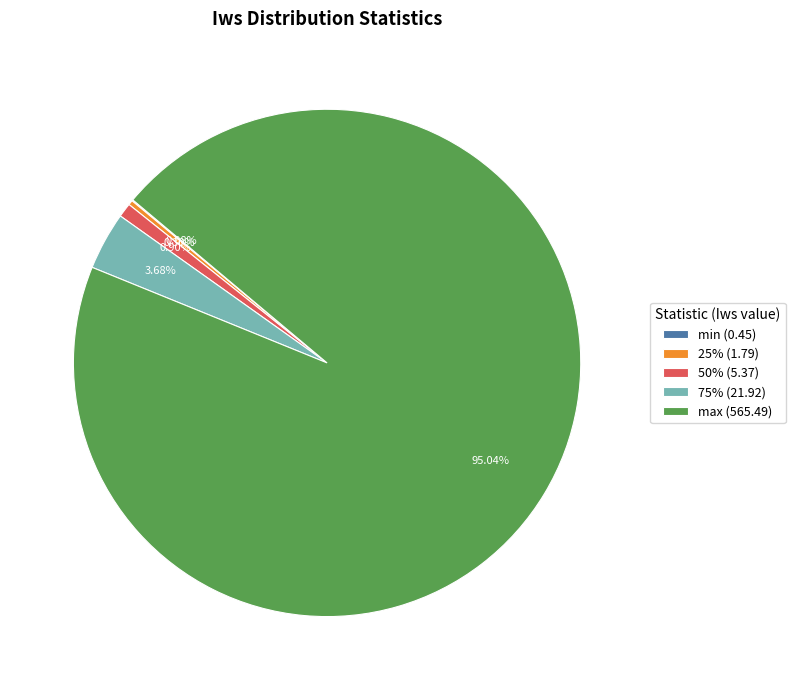

Approximately how many times larger is the value at 75% (21.92) compared to 25% (1.79)?

12.2